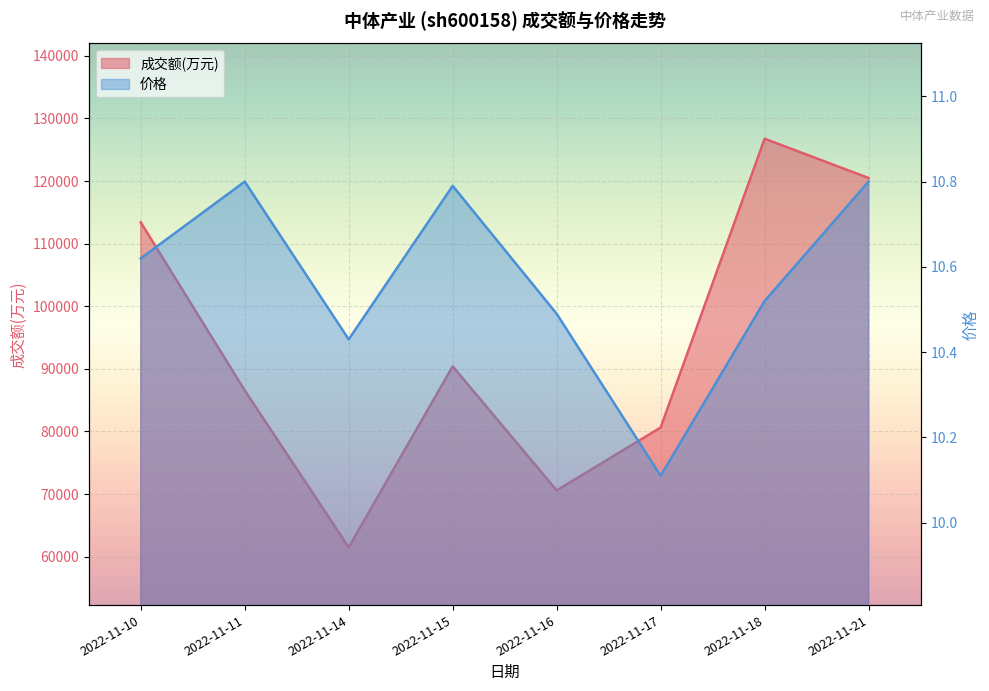

What is the difference between the maximum and second lowest values in the 价格 series?

0.4